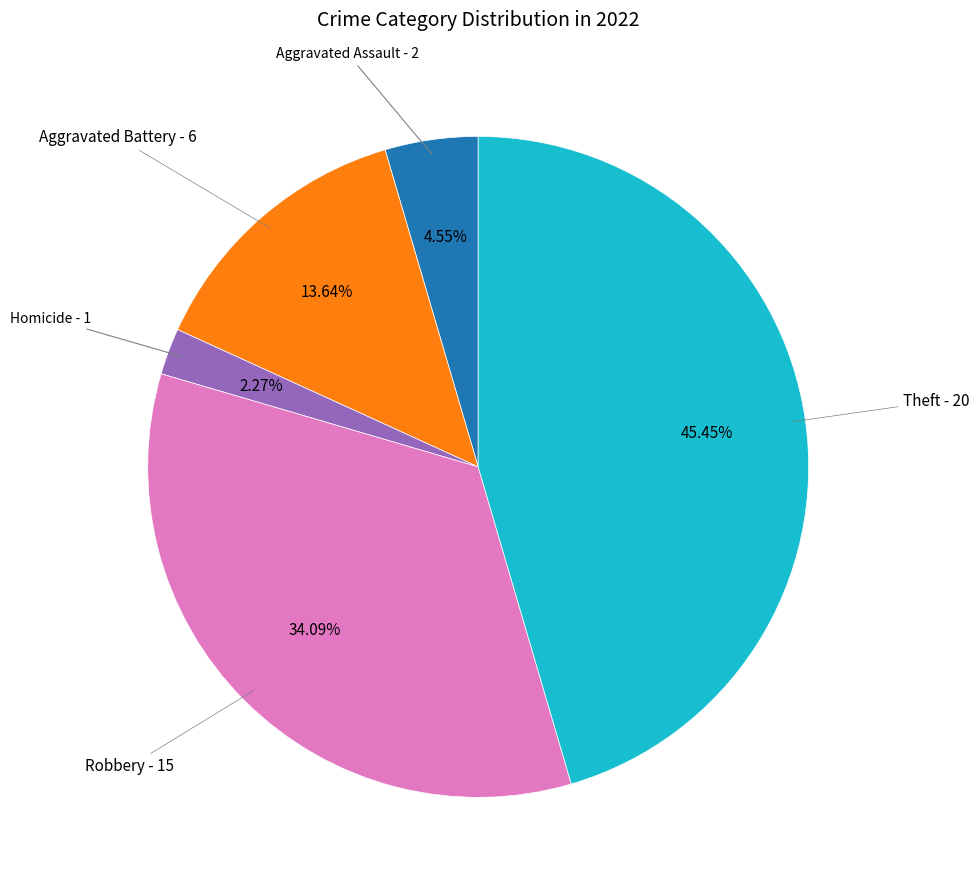

Does any single category account for the majority?

No